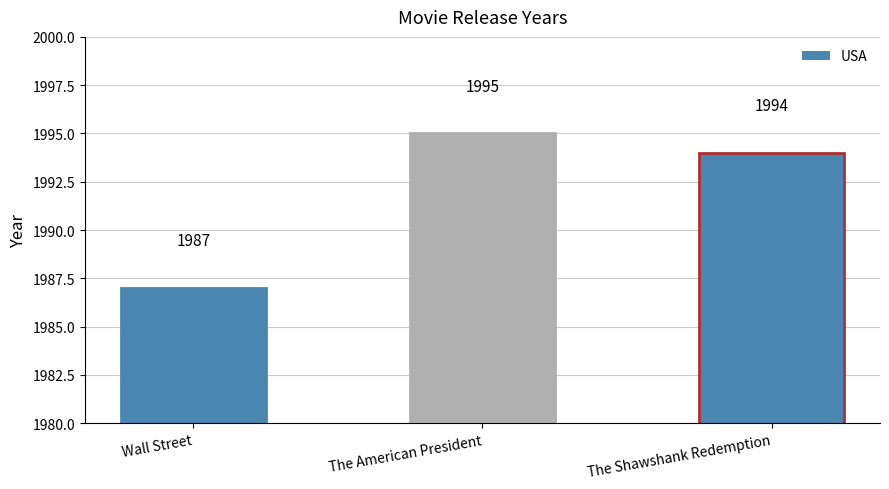

What is the value of the 3rd bar from the left?

1994